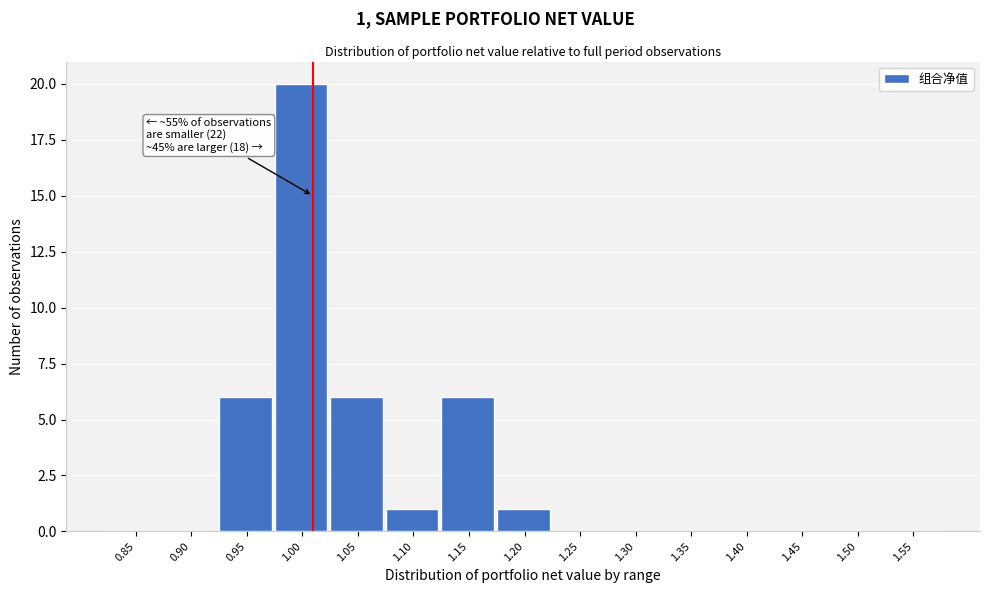

Reading right to left, transcribe all the data shown in this chart.

1.55=0	1.50=0	1.45=0	1.40=0	1.35=0	1.30=0	1.25=0	1.20=1	1.15=6	1.10=1	1.05=6	1.00=20	0.95=6	0.90=0	0.85=0